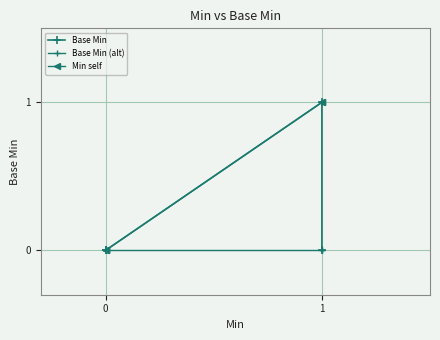

True or false: Min self and Base Min (alt) intersect in this chart.

False